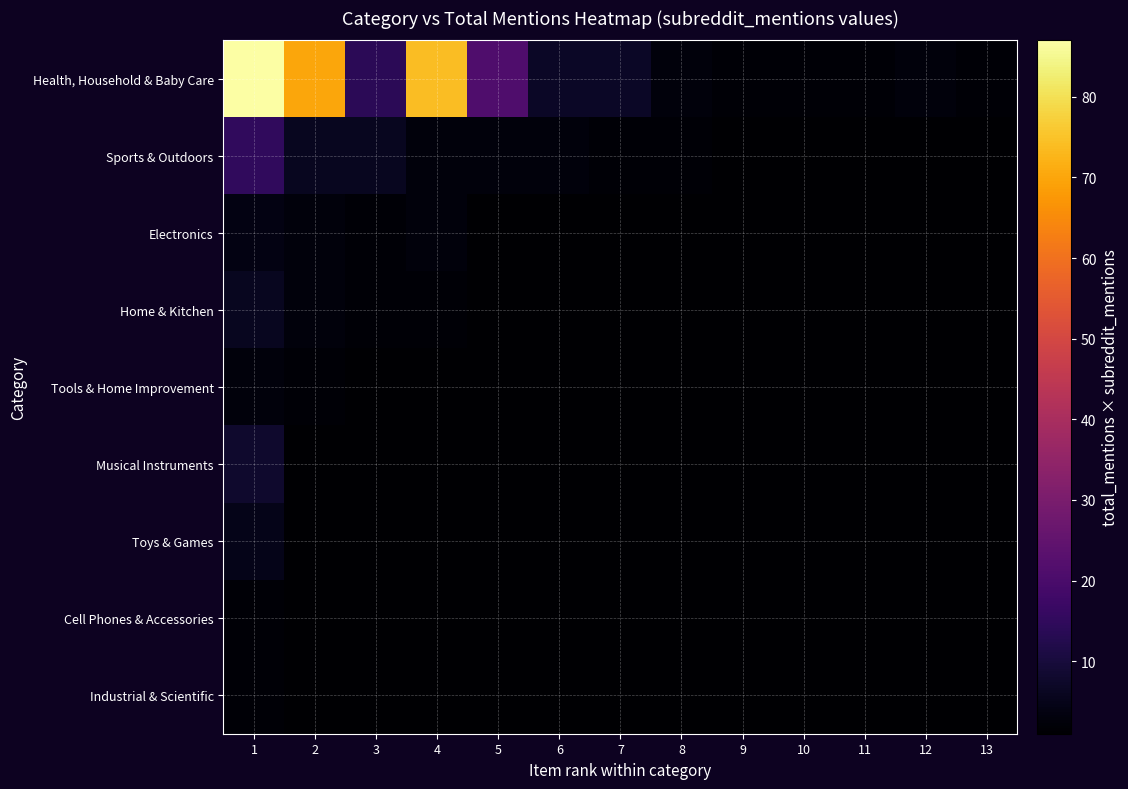

How many data points does each series have?

13